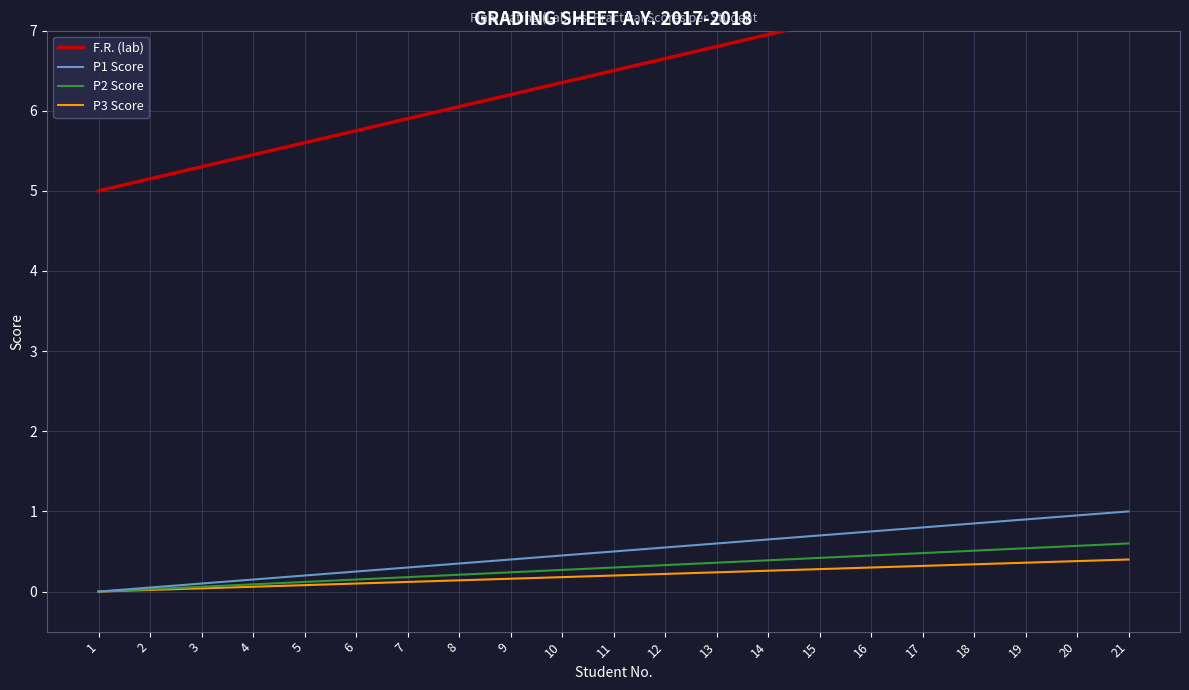

True or false: P2 Score and F.R. (lab) intersect in this chart.

False